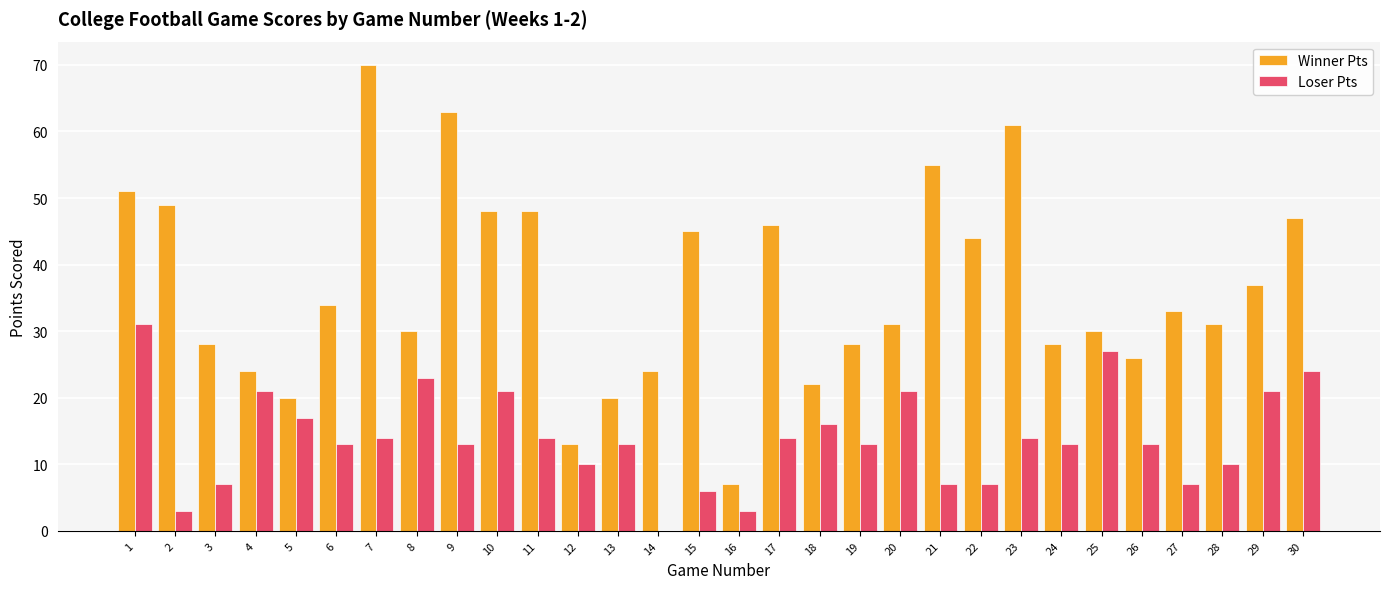

What is the sum of the Winner Pts values at 29 and 5?

57